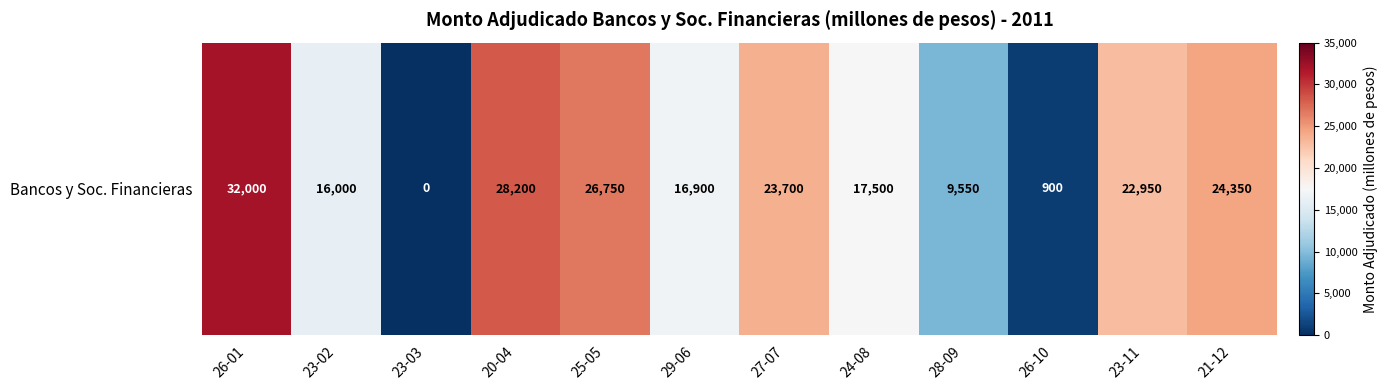

Where is the data nearest to the value 16000?

23-02